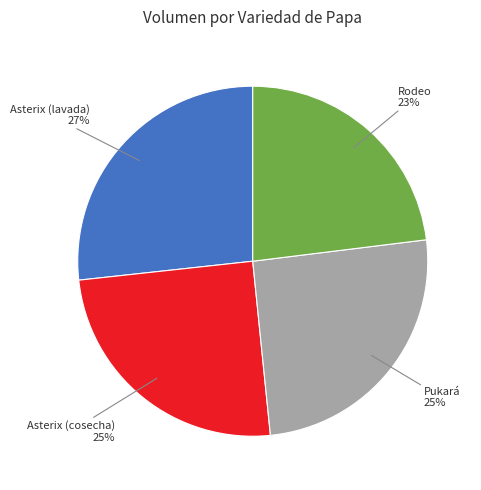

Combined, do Pukará and Asterix (lavada) account for over 50%?

Yes